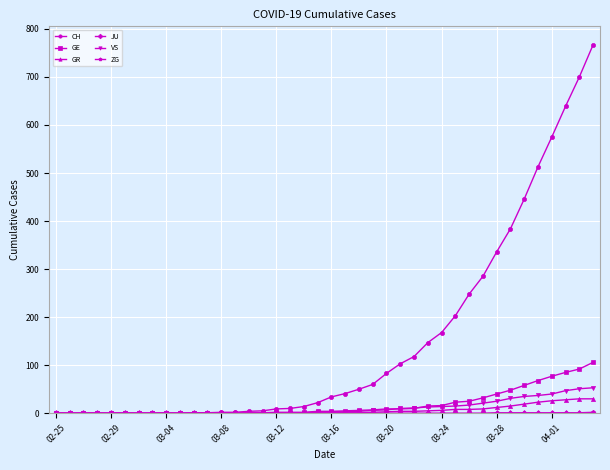

Which series has the largest range (max minus min)?

CH